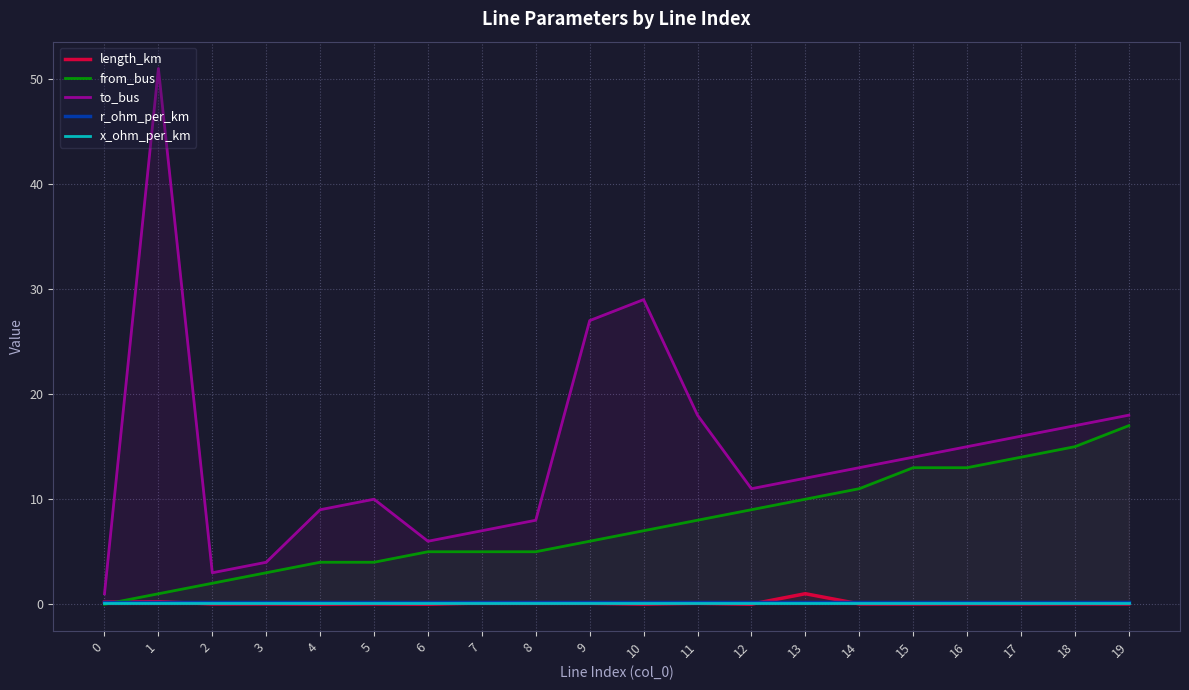

Reading left to right, extract all data points from this chart.

length_km: 0.2	0.2	0.0	0.0	0.0	0.0	0.0	0.1	0.1	0.1	0.0	0.1	0.0	1.0	0.0	0.0	0.0	0.0	0.0	0.0
from_bus: 0.0	1.0	2.0	3.0	4.0	4.0	5.0	5.0	5.0	6.0	7.0	8.0	9.0	10.0	11.0	13.0	13.0	14.0	15.0	17.0
to_bus: 1.0	51.0	3.0	4.0	9.0	10.0	6.0	7.0	8.0	27.0	29.0	18.0	11.0	12.0	13.0	14.0	15.0	16.0	17.0	18.0
r_ohm_per_km: 0.2	0.2	0.2	0.2	0.2	0.2	0.2	0.2	0.2	0.2	0.2	0.2	0.2	0.2	0.2	0.2	0.2	0.2	0.2	0.2
x_ohm_per_km: 0.1	0.1	0.1	0.1	0.1	0.1	0.1	0.1	0.1	0.1	0.1	0.1	0.1	0.1	0.1	0.1	0.1	0.1	0.1	0.1